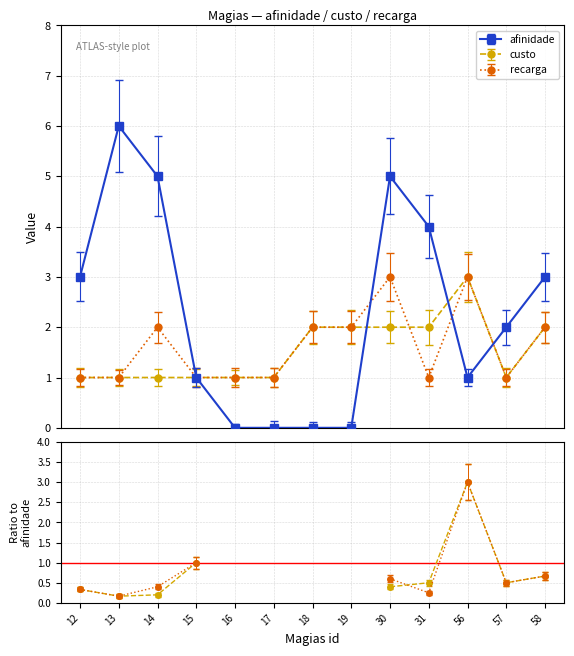

What is the difference between the second highest and second lowest values in the recarga series?

2